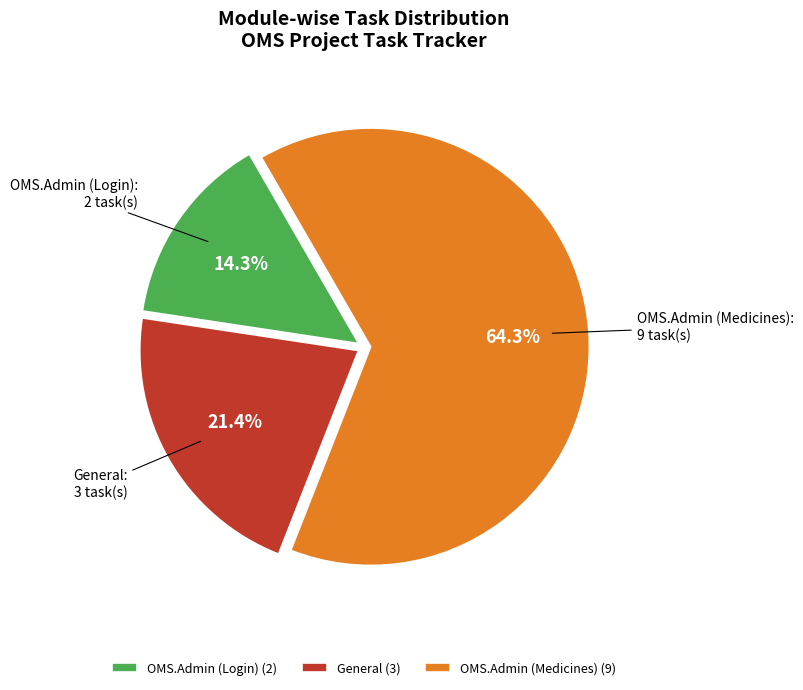

Does OMS.Admin (Login) account for over 50% of the chart?

No